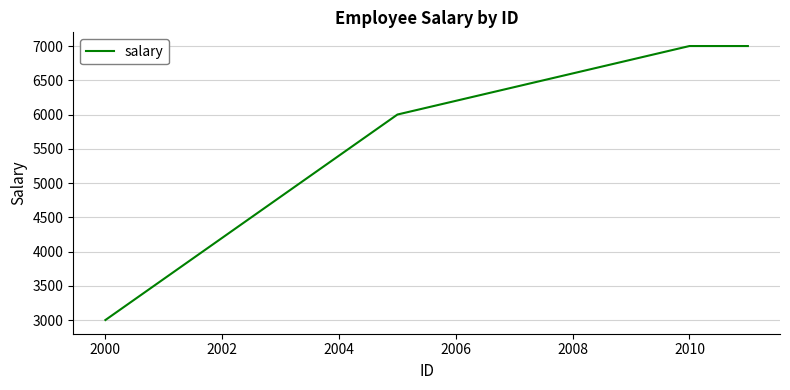

What is the maximum value shown in the chart?

7000